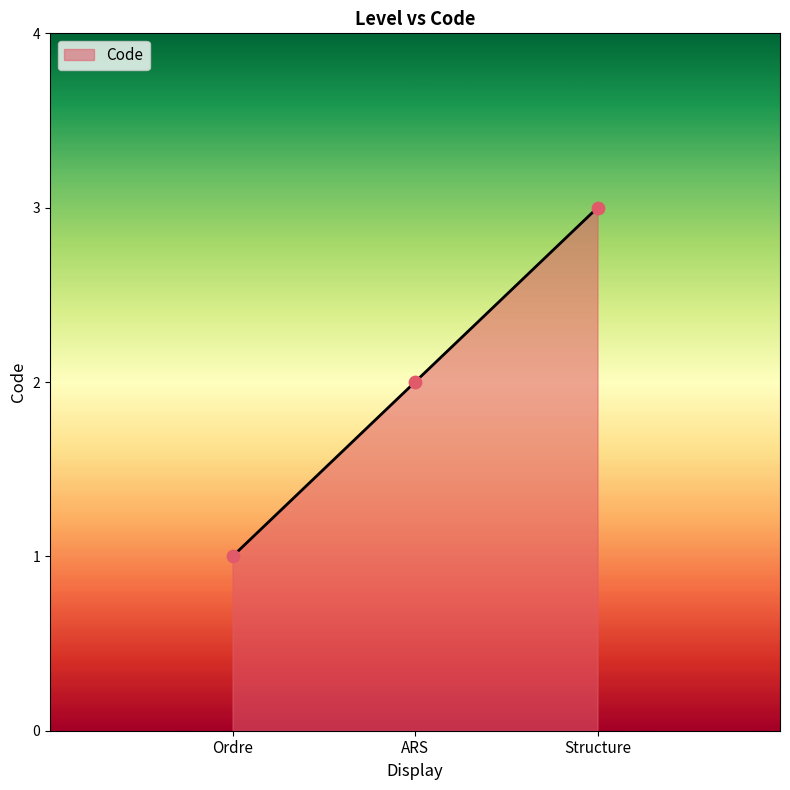

What is the change in value from Ordre to ARS?

+1